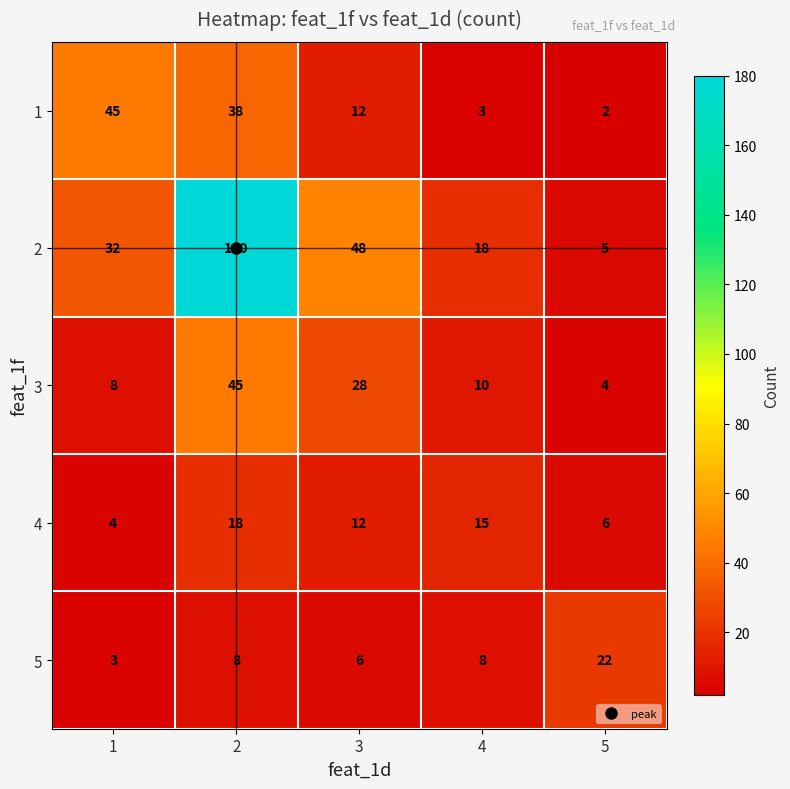

Rank the series at 5 from lowest to highest value.

1, 3, 2, 4, 5